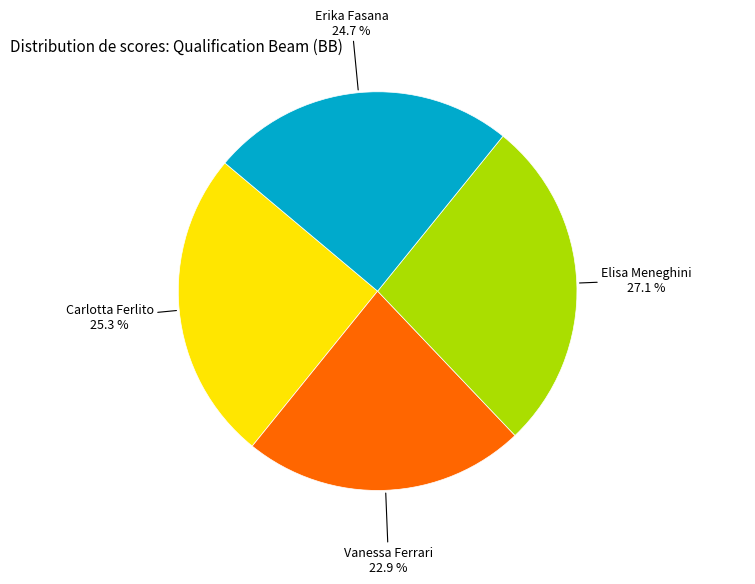

The Elisa Meneghini slice represents 14% of the pie. True or false?

False